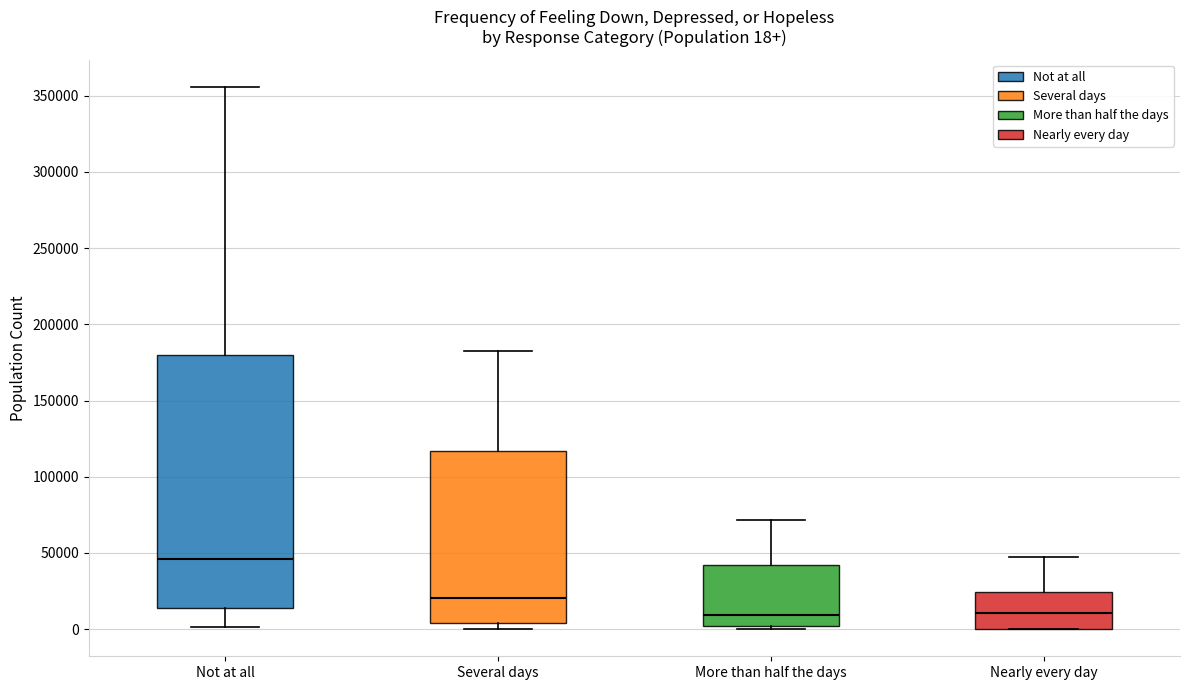

Which box's median line is the highest?

Not at all